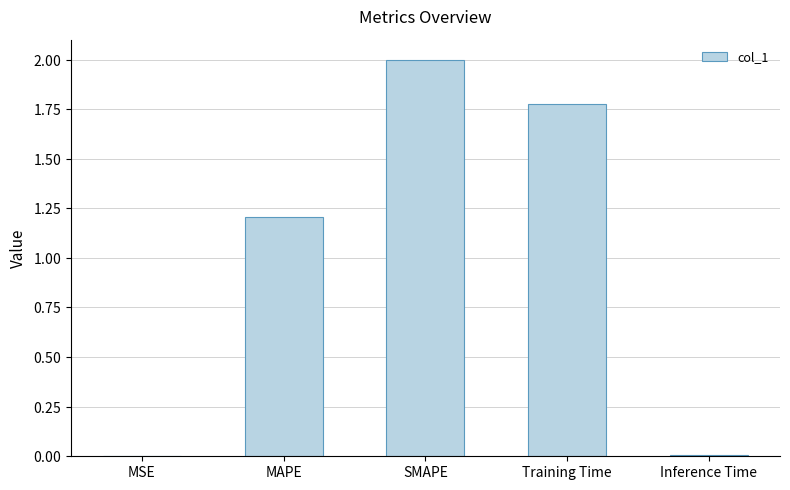

Are the bars horizontal?

No